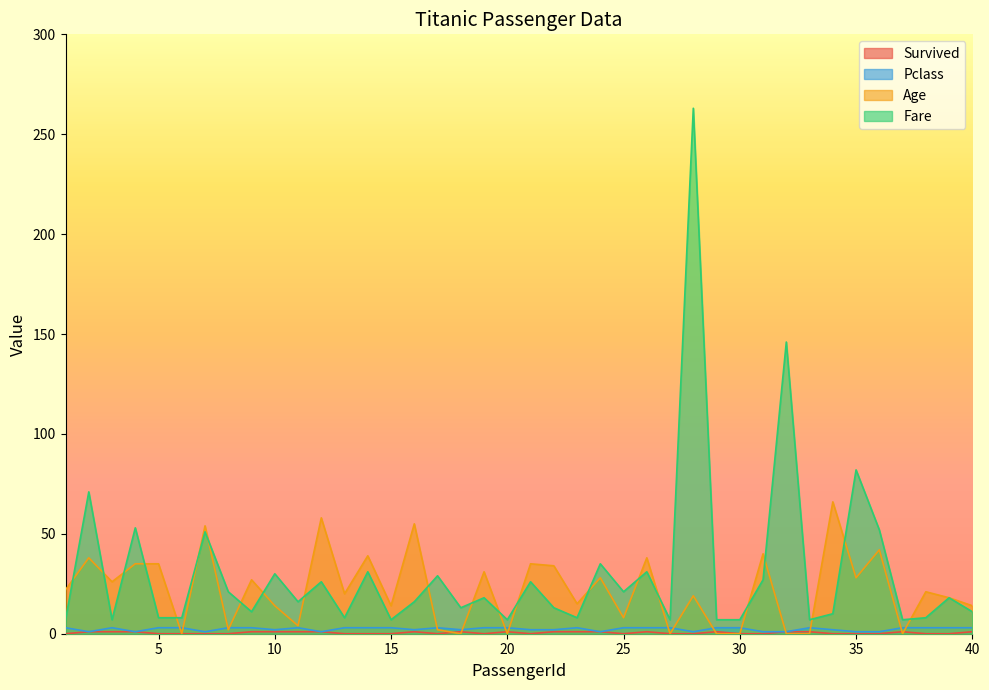

What is the difference between the second highest and second lowest values in the Age series?

58